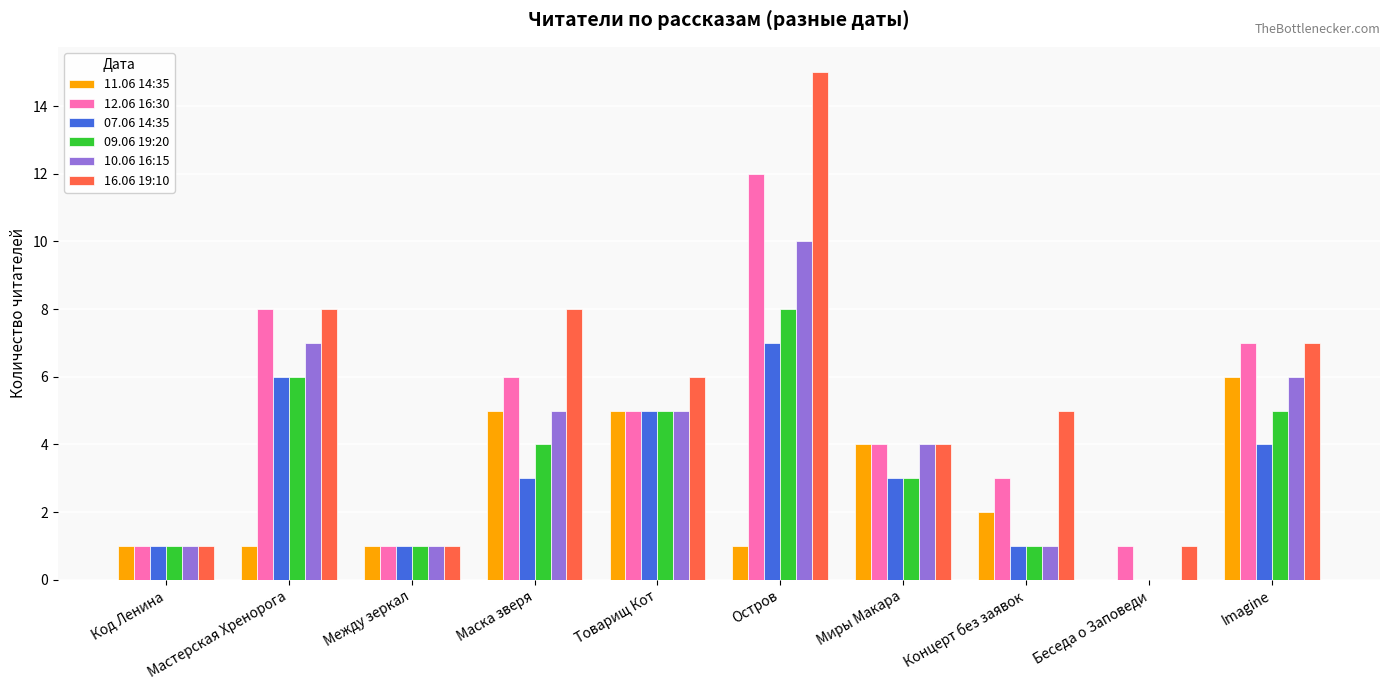

What is the total value across all series at Концерт без заявок?

13